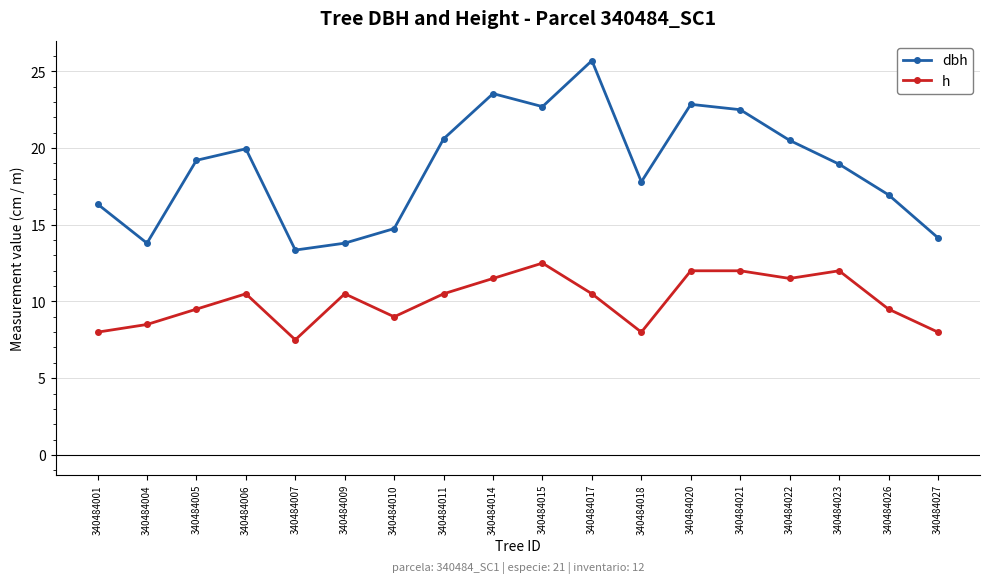

What is the maximum value shown in the chart?

25.7